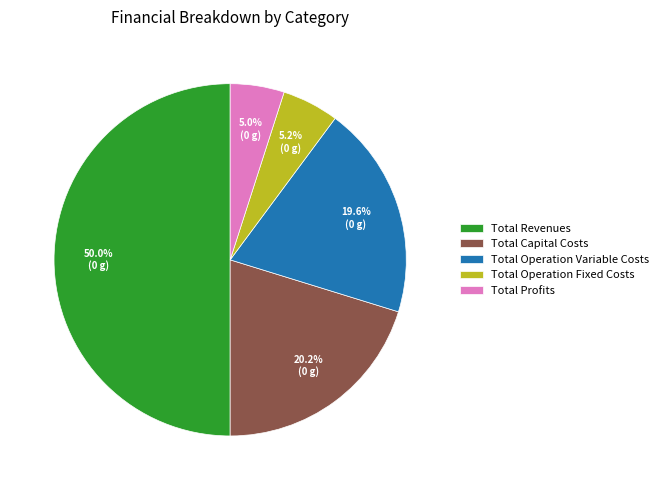

Does Total Capital Costs account for over 50% of the chart?

No